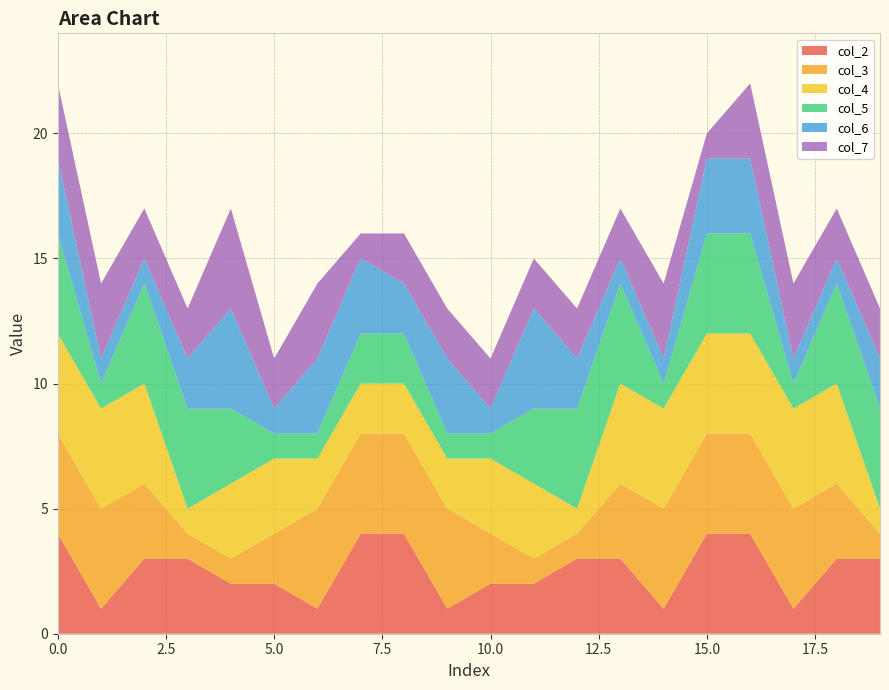

Reading right to left, what are all the values shown in this chart?

col_2: 19=3	18=3	17=1	16=4	15=4	14=1	13=3	12=3	11=2	10=2	9=1	8=4	7=4	6=1	5=2	4=2	3=3	2=3	1=1	0=4
col_3: 19=1	18=3	17=4	16=4	15=4	14=4	13=3	12=1	11=1	10=2	9=4	8=4	7=4	6=4	5=2	4=1	3=1	2=3	1=4	0=4
col_4: 19=1	18=4	17=4	16=4	15=4	14=4	13=4	12=1	11=3	10=3	9=2	8=2	7=2	6=2	5=3	4=3	3=1	2=4	1=4	0=4
col_5: 19=4	18=4	17=1	16=4	15=4	14=1	13=4	12=4	11=3	10=1	9=1	8=2	7=2	6=1	5=1	4=3	3=4	2=4	1=1	0=4
col_6: 19=2	18=1	17=1	16=3	15=3	14=1	13=1	12=2	11=4	10=1	9=3	8=2	7=3	6=3	5=1	4=4	3=2	2=1	1=1	0=3
col_7: 19=2	18=2	17=3	16=3	15=1	14=3	13=2	12=2	11=2	10=2	9=2	8=2	7=1	6=3	5=2	4=4	3=2	2=2	1=3	0=3